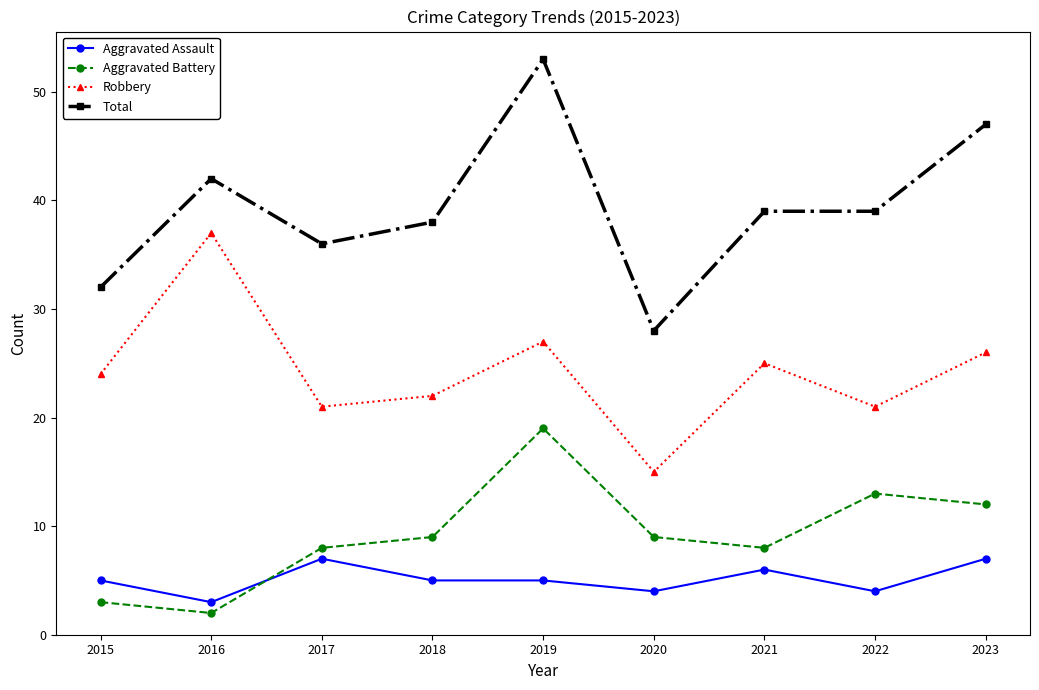

How many lines are shown in the chart?

4